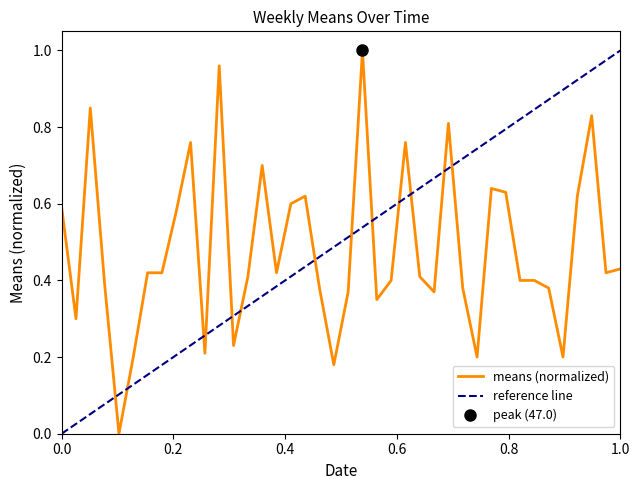

True or false: means (normalized) has a value of 0.6 at 1.0.

False